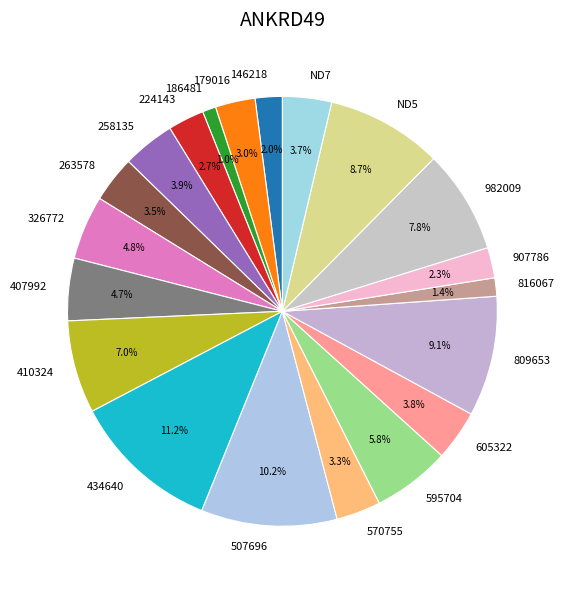

Which slice is the largest?

434640